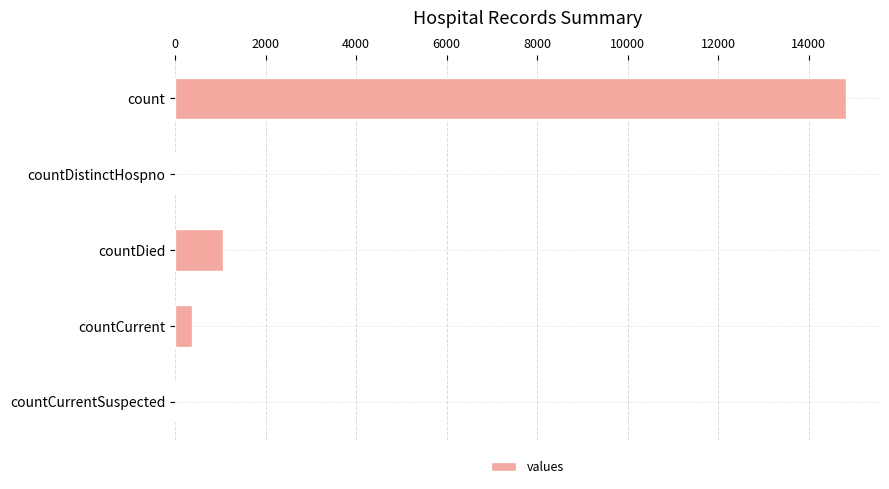

Between countDied and countCurrentSuspected, which is larger?

countDied